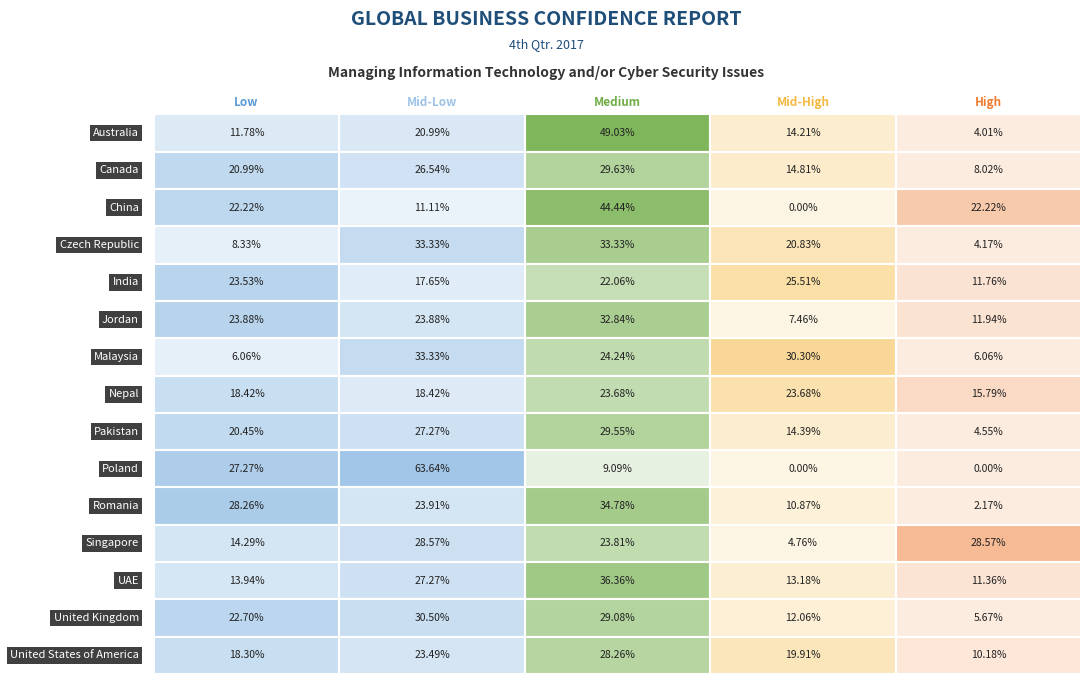

Is the value of Nepal at 3 greater than the value of China at 0?

Yes